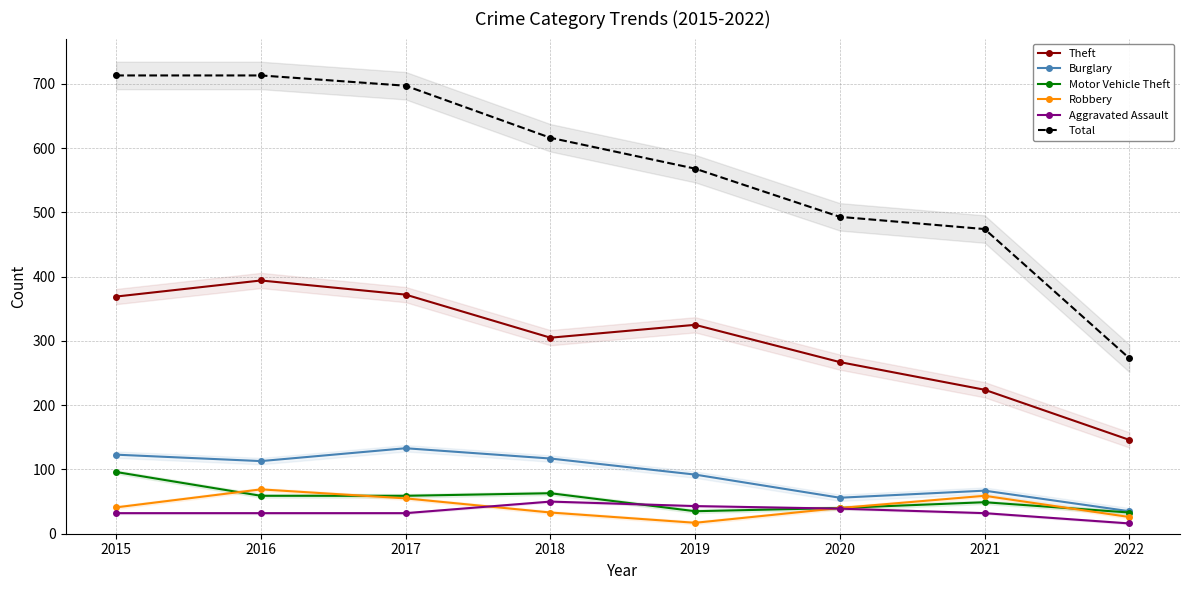

Where is the first local maximum for Aggravated Assault?

2018